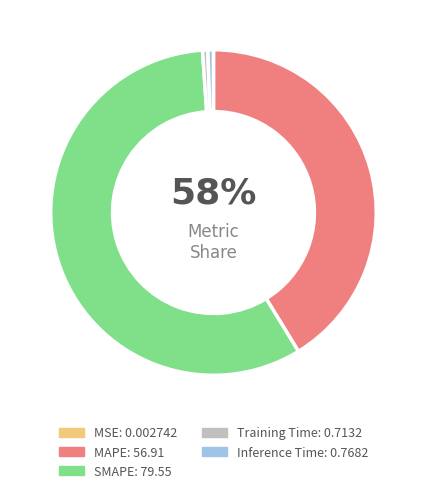

To the nearest percent, what percentage of the pie is Inference Time?

1%